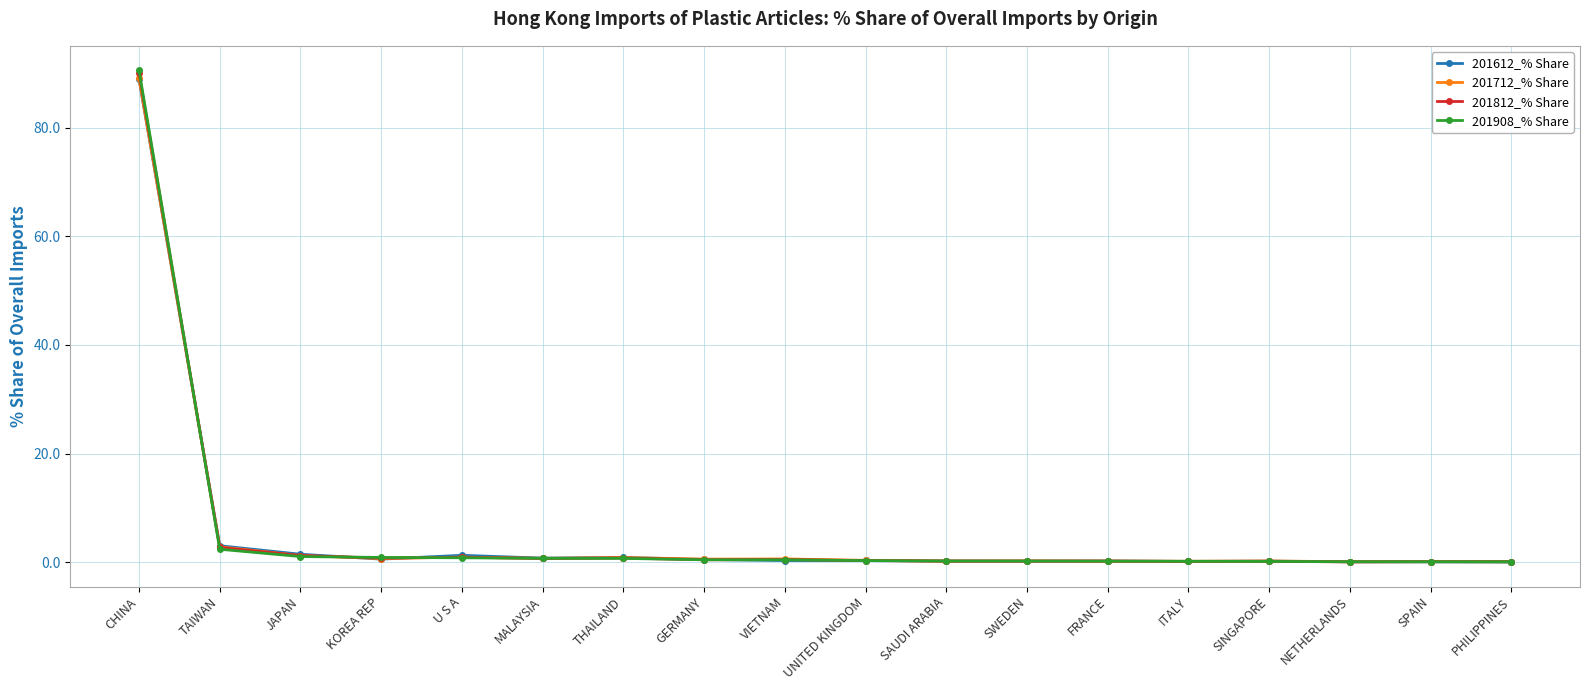

The value of 201812_% Share at TAIWAN is 2.7. True or false?

True